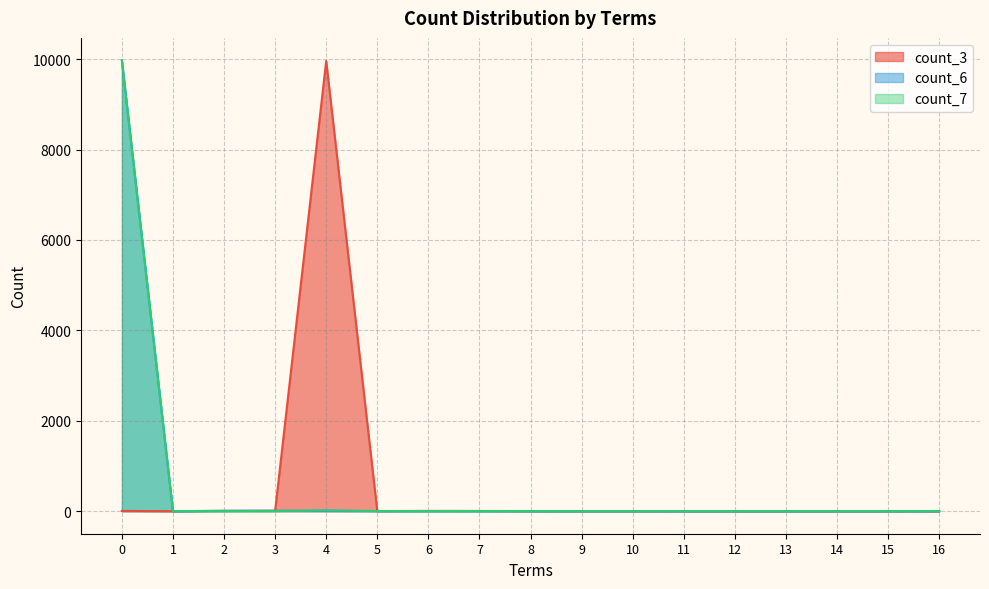

The count_6 series shows 0 at 11. True or false?

True